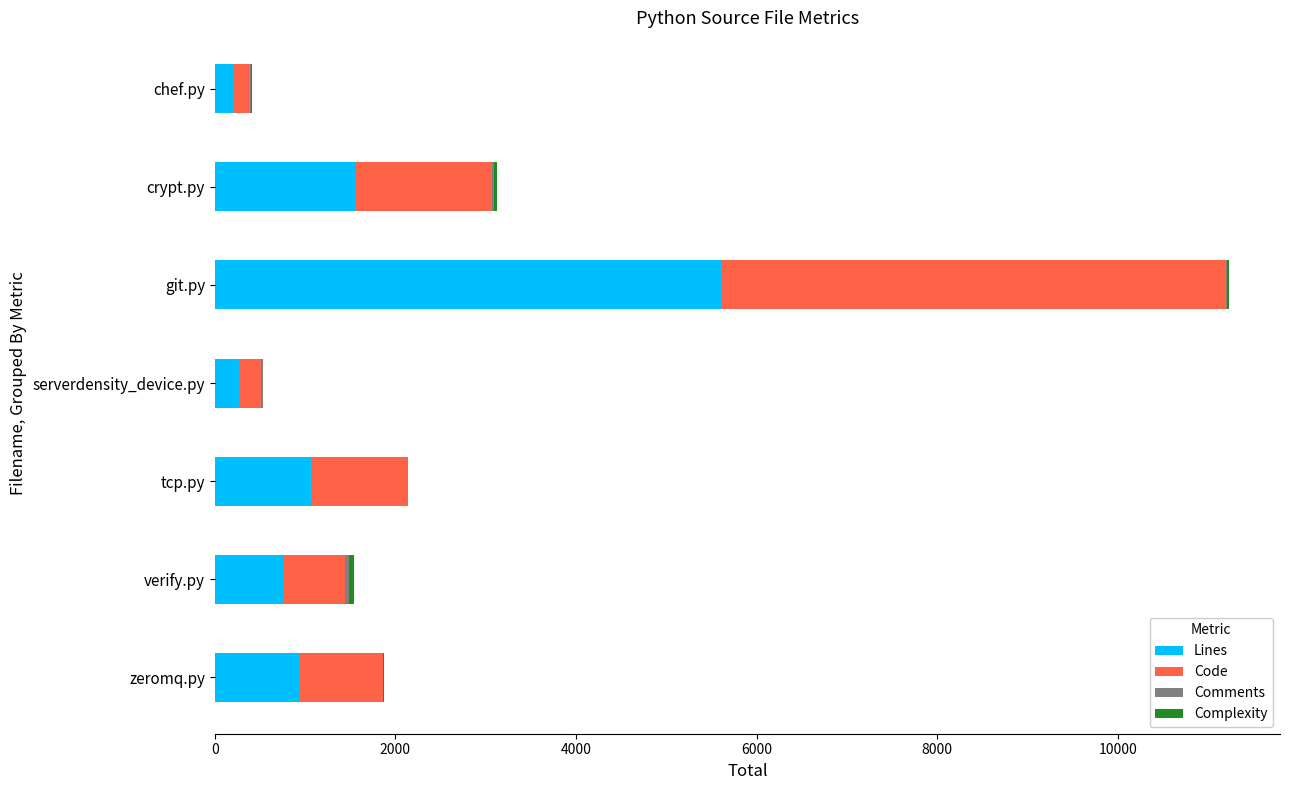

At which category is the sum across all series the highest?

git.py